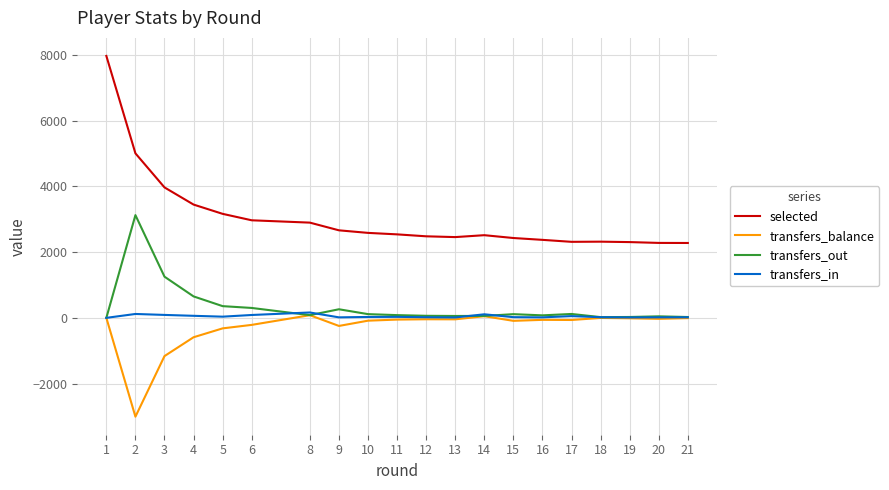

Which series has the widest spread of values?

selected